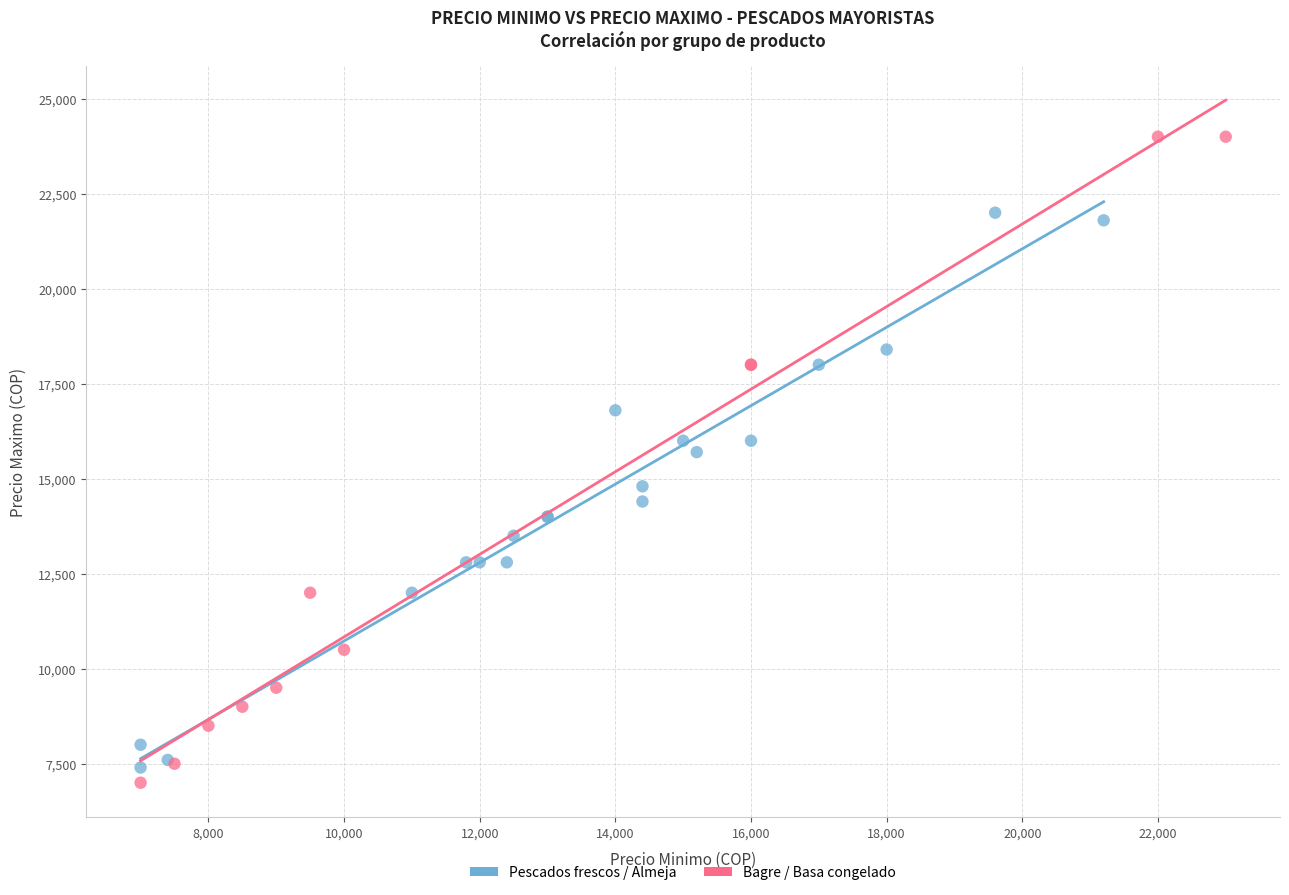

Which series has the widest spread of Y values?

Bagre / Basa congelado